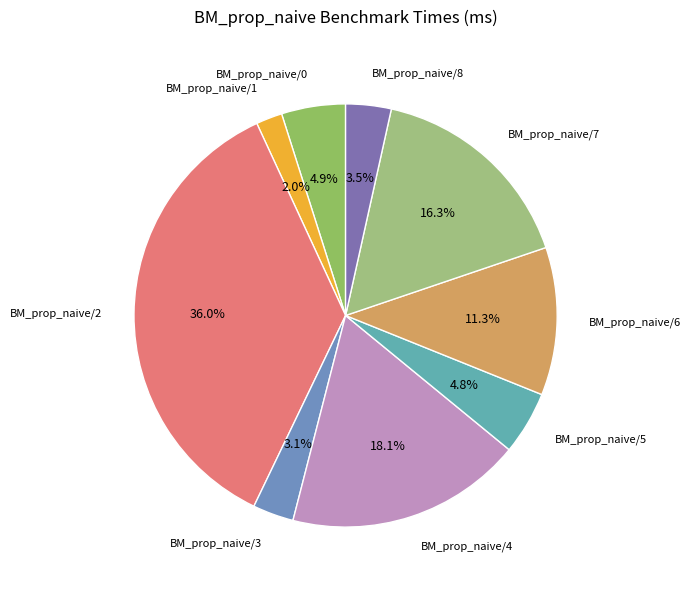

Between BM_prop_naive/7 and BM_prop_naive/6, which is larger?

BM_prop_naive/7